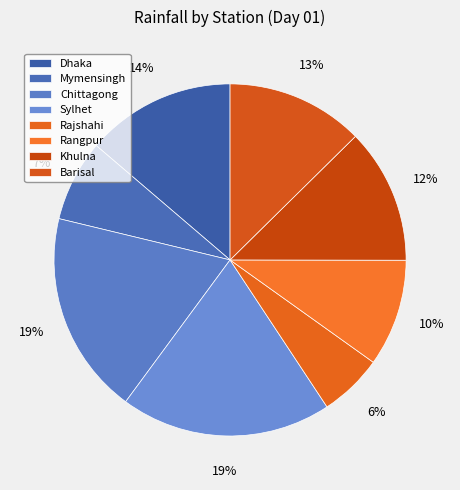

Which slice is the largest?

Sylhet